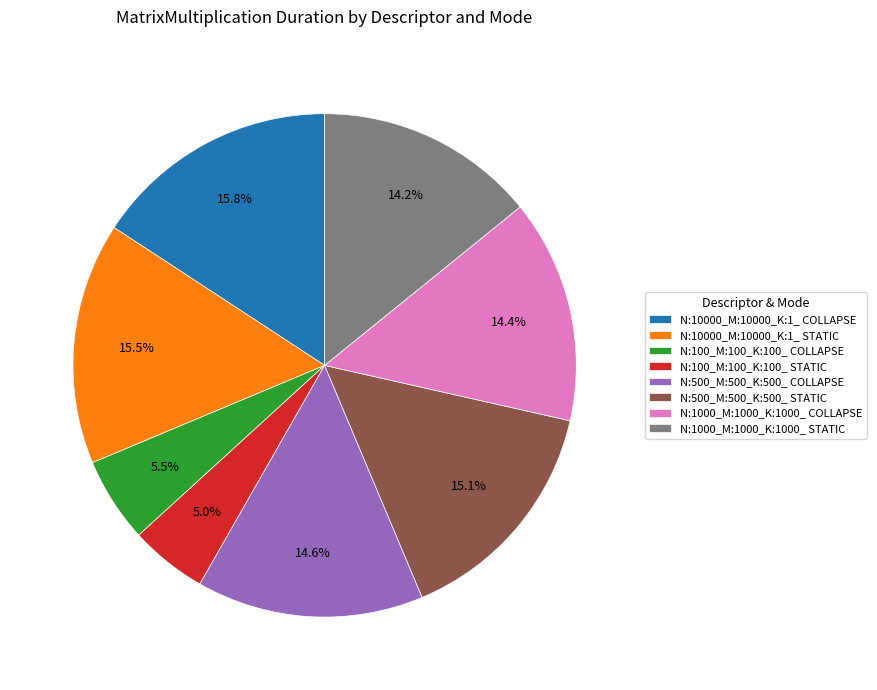

To the nearest percent, what percentage of the pie is N:1000_M:1000_K:1000_ COLLAPSE?

14%